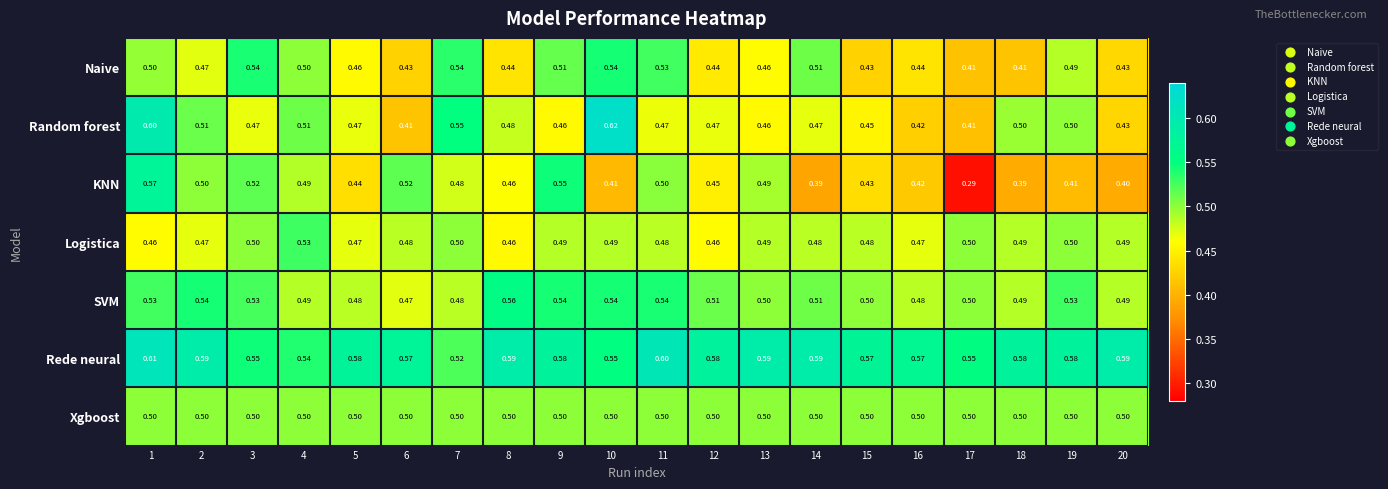

Which series has the largest range (max minus min)?

KNN